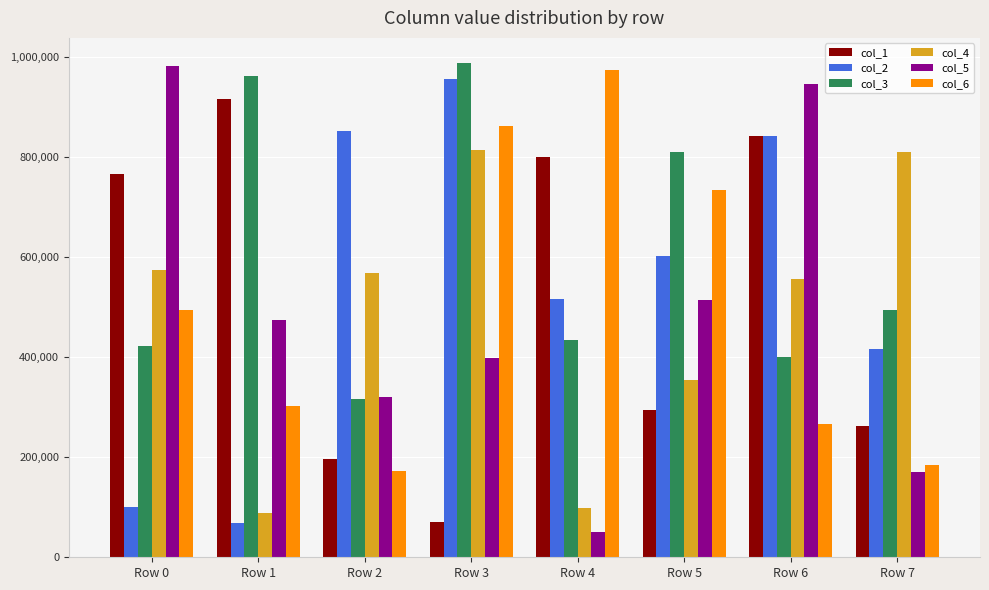

At how many categories does at least one series exceed 815101?

6